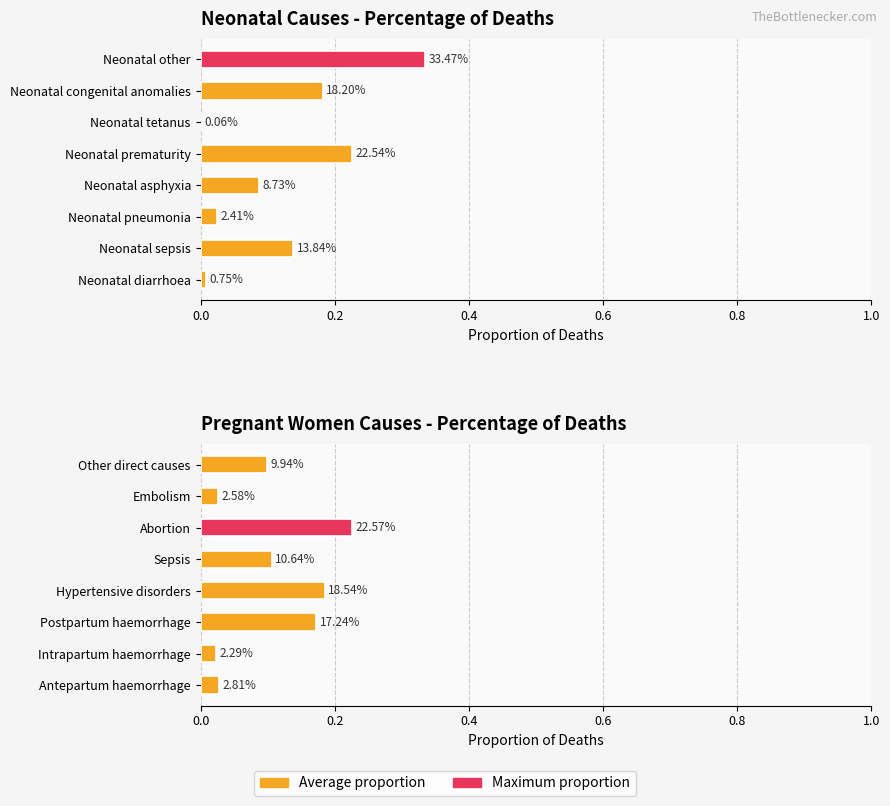

Which series has the largest total across all categories?

Neonatal